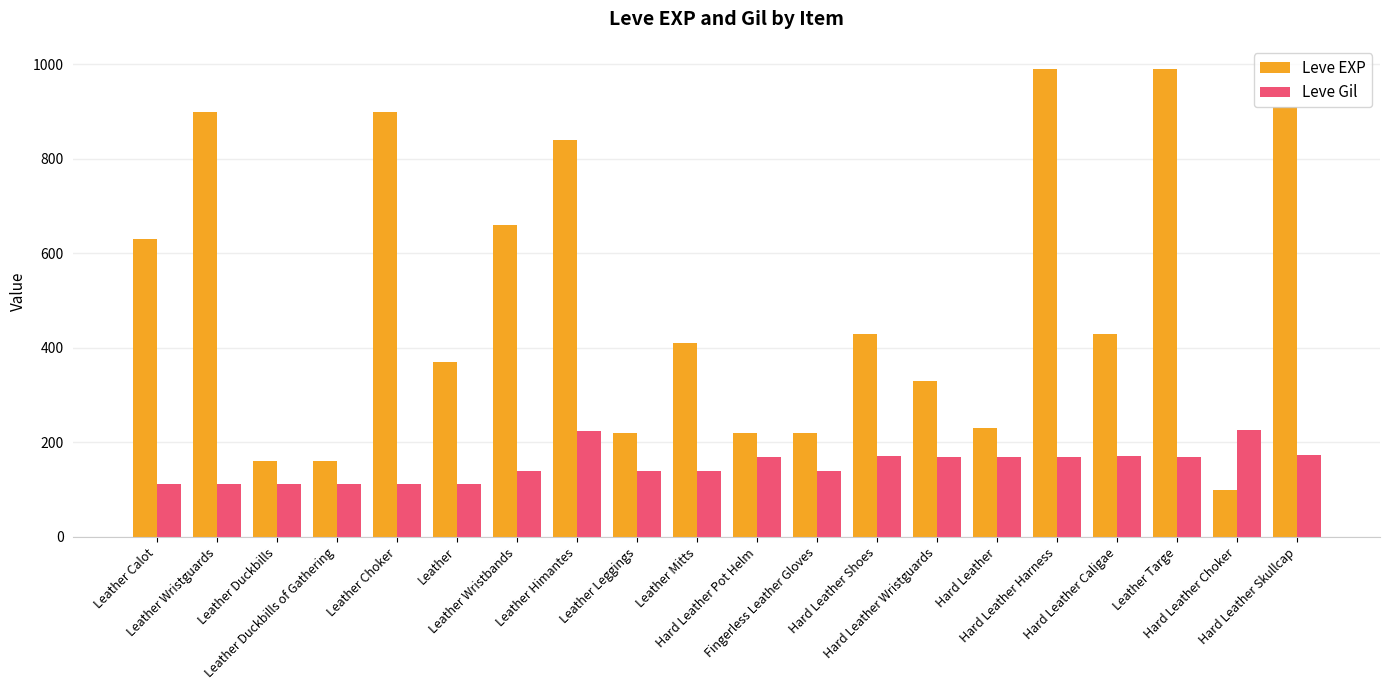

Are the bars grouped side by side (vs. stacked)?

Yes